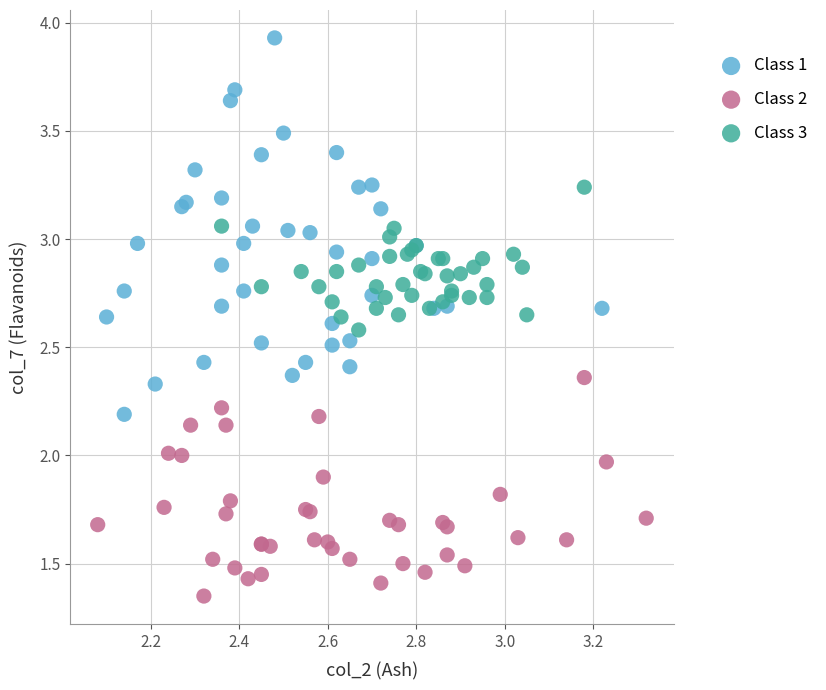

Which series has the widest spread of Y values?

Class 1